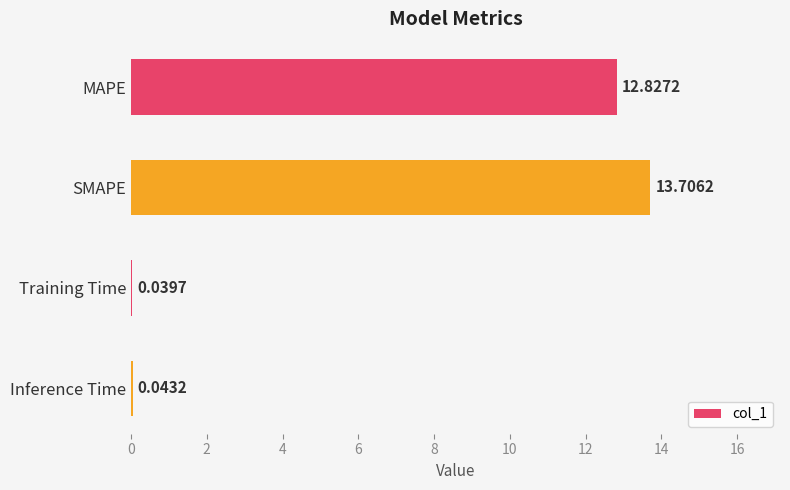

How many categories are shown in the chart?

4